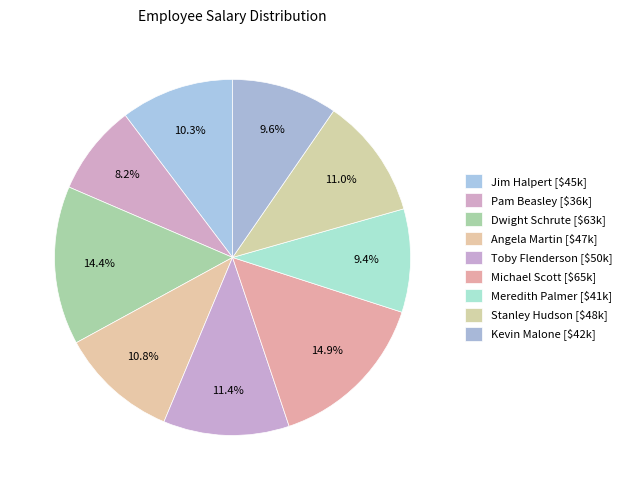

How many slices are in this pie chart?

9